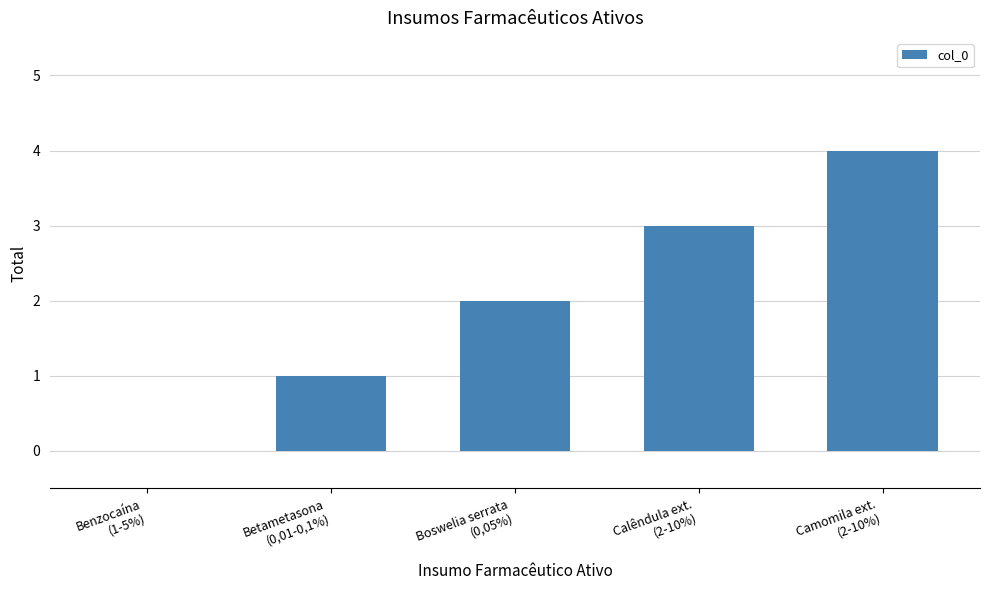

Which label corresponds to the largest value in the chart?

Camomila ext.
(2-10%)